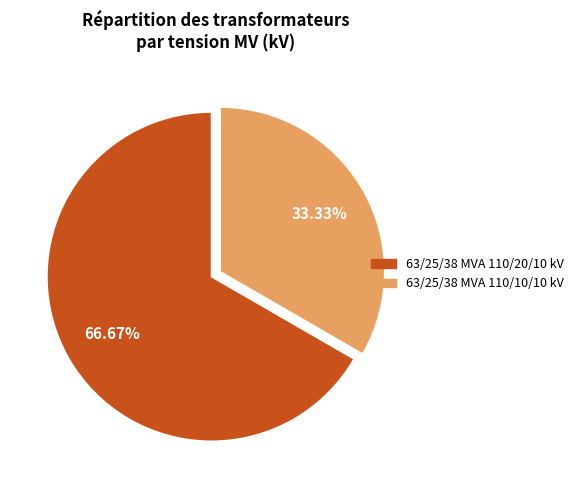

How many segments does this pie chart have?

2